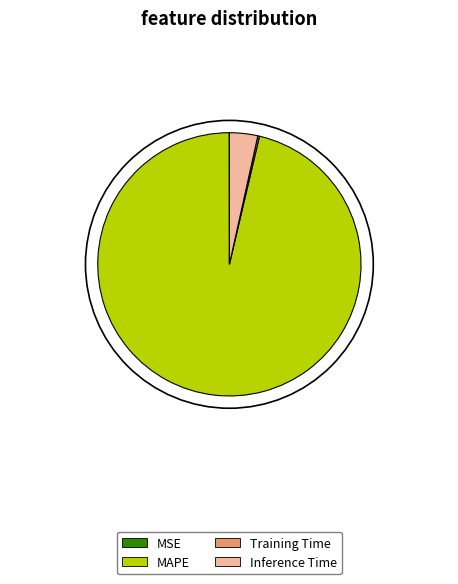

Is it true that MAPE is 96% of the pie?

True